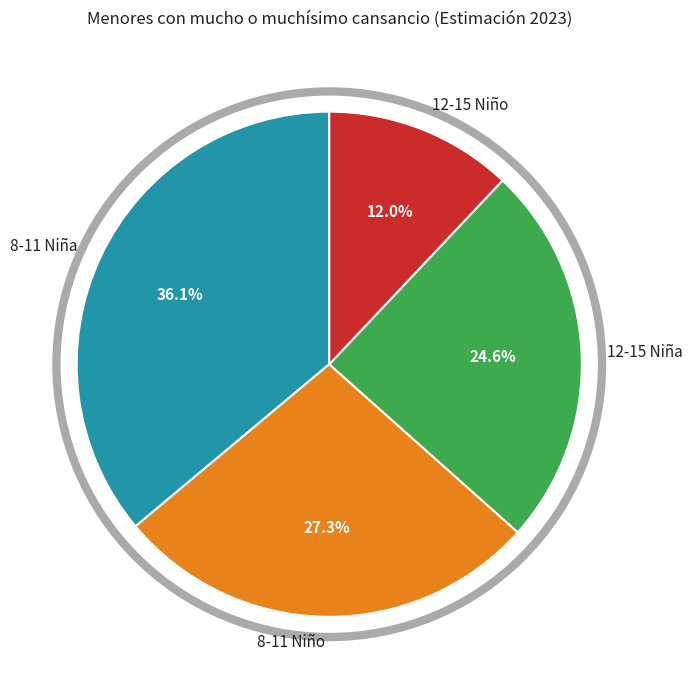

To the nearest percent, what percentage of the pie is 12-15 Niña?

25%